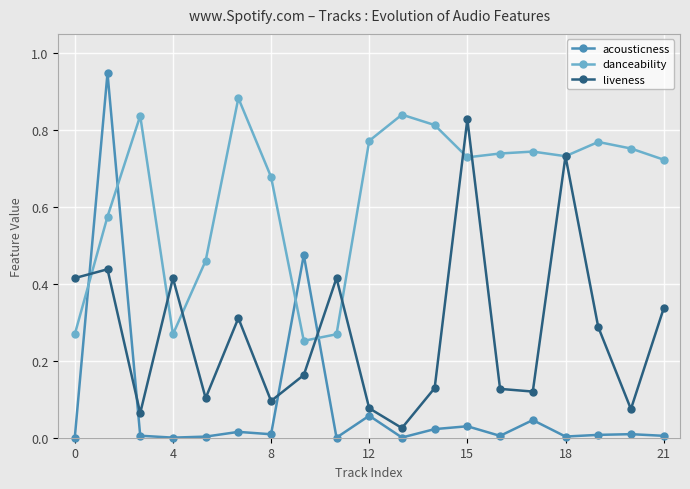

How many times do acousticness and danceability cross each other?

4